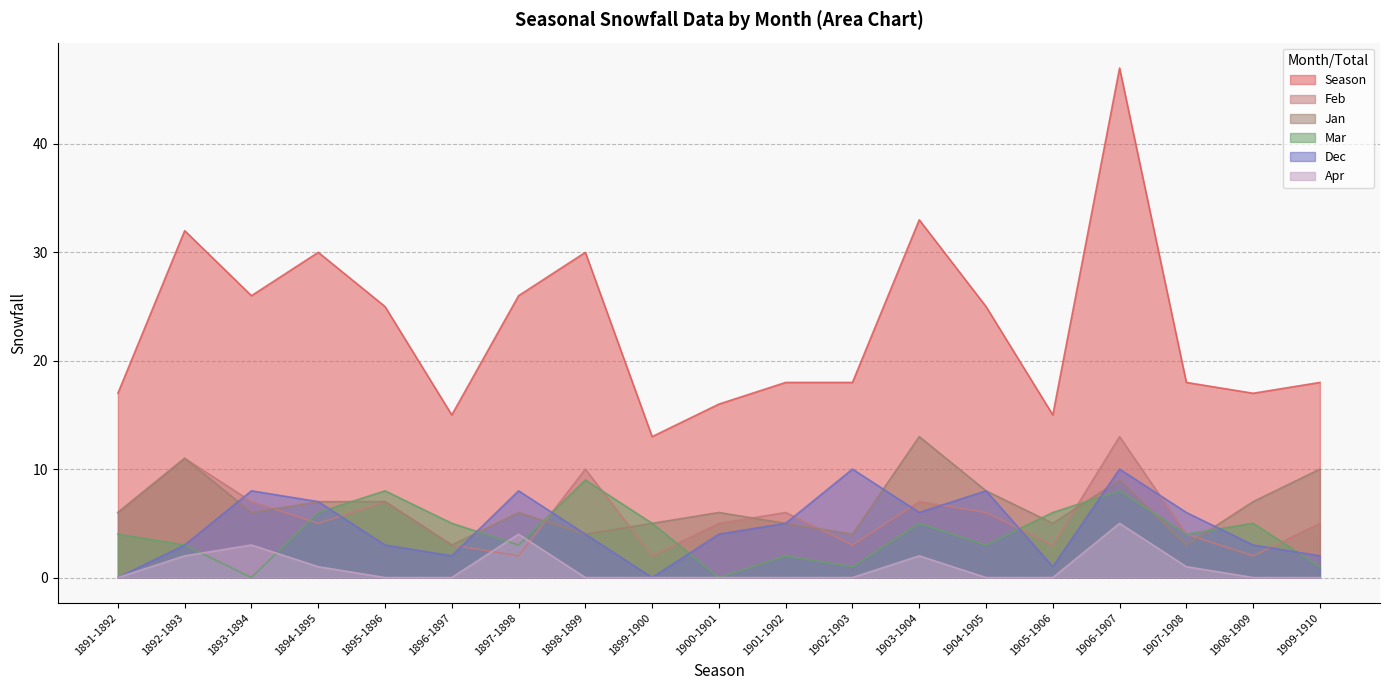

How many intersections are there between Mar and Apr?

4